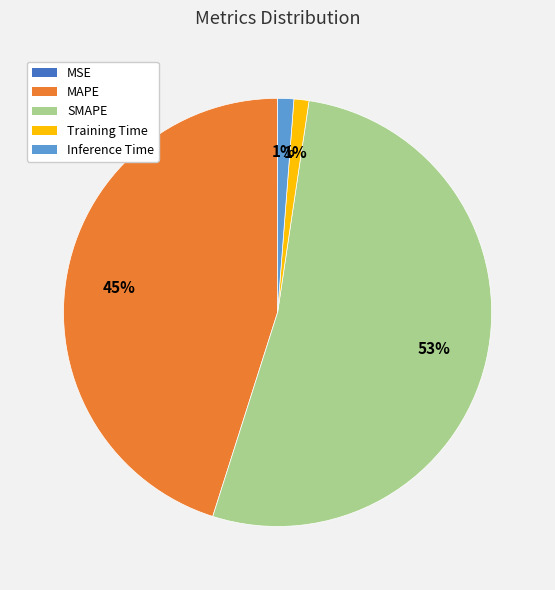

To the nearest percent, what percentage of the pie is Training Time?

1%